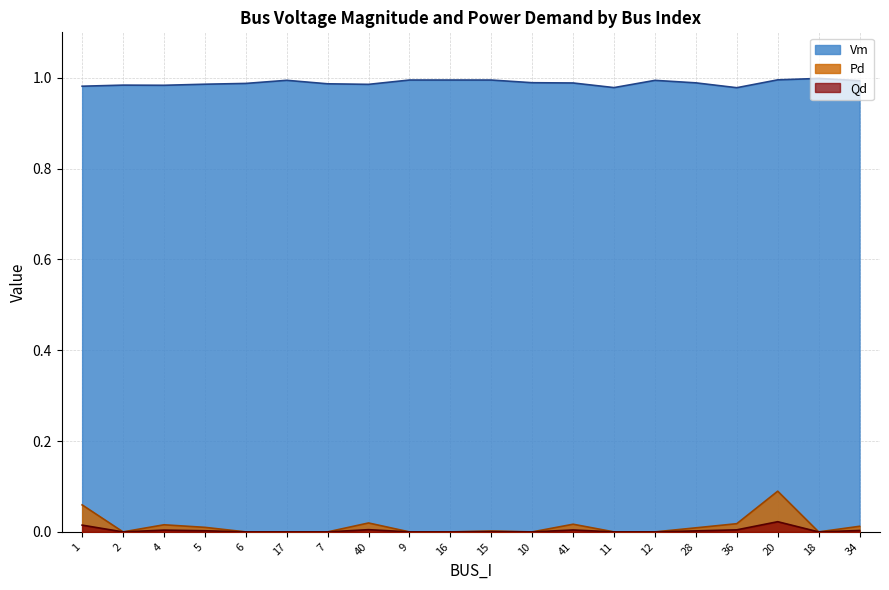

What are all the series names shown in the legend?

Vm, Pd, Qd